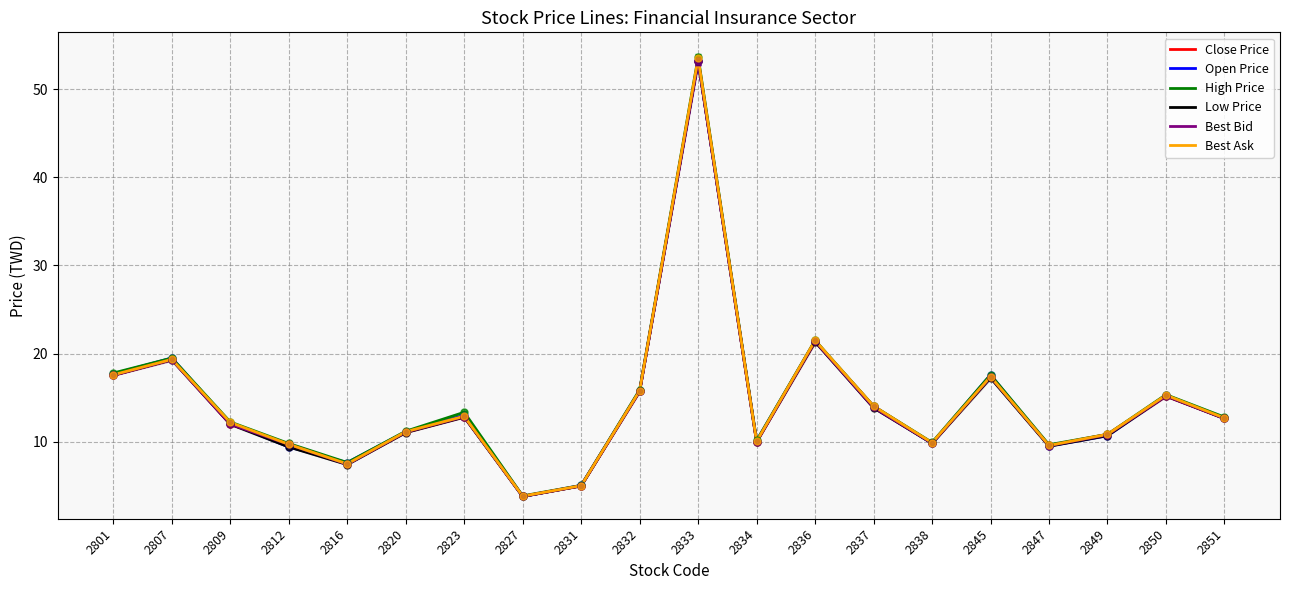

Reading left to right, list all the values displayed in this chart.

Close Price: 2801=17.6	2807=19.4	2809=12.0	2812=9.7	2816=7.5	2820=11.1	2823=12.8	2827=3.8	2831=5.0	2832=15.8	2833=53.2	2834=10.0	2836=21.4	2837=14.1	2838=9.8	2845=17.4	2847=9.6	2849=10.8	2850=15.2	2851=12.7
Open Price: 2801=17.7	2807=19.5	2809=12.1	2812=9.4	2816=7.7	2820=11.2	2823=13.0	2827=3.8	2831=5.1	2832=15.8	2833=53.2	2834=10.1	2836=21.4	2837=13.9	2838=9.8	2845=17.6	2847=9.5	2849=10.7	2850=15.3	2851=12.7
High Price: 2801=17.8	2807=19.5	2809=12.2	2812=9.8	2816=7.7	2820=11.2	2823=13.3	2827=3.9	2831=5.1	2832=15.9	2833=53.6	2834=10.2	2836=21.5	2837=14.1	2838=9.9	2845=17.6	2847=9.7	2849=10.8	2850=15.3	2851=12.8
Low Price: 2801=17.6	2807=19.3	2809=12.0	2812=9.4	2816=7.4	2820=11.1	2823=12.8	2827=3.8	2831=5.0	2832=15.8	2833=53.2	2834=10.0	2836=21.4	2837=13.8	2838=9.8	2845=17.2	2847=9.5	2849=10.7	2850=15.2	2851=12.7
Best Bid: 2801=17.6	2807=19.3	2809=12.0	2812=9.7	2816=7.5	2820=11.1	2823=12.8	2827=3.8	2831=5.0	2832=15.8	2833=53.2	2834=10.0	2836=21.4	2837=13.9	2838=9.8	2845=17.4	2847=9.6	2849=10.8	2850=15.2	2851=12.7
Best Ask: 2801=17.6	2807=19.4	2809=12.2	2812=9.7	2816=7.5	2820=11.2	2823=12.9	2827=3.8	2831=5.0	2832=15.8	2833=53.5	2834=10.1	2836=21.5	2837=14.1	2838=9.9	2845=17.4	2847=9.6	2849=10.8	2850=15.3	2851=12.7